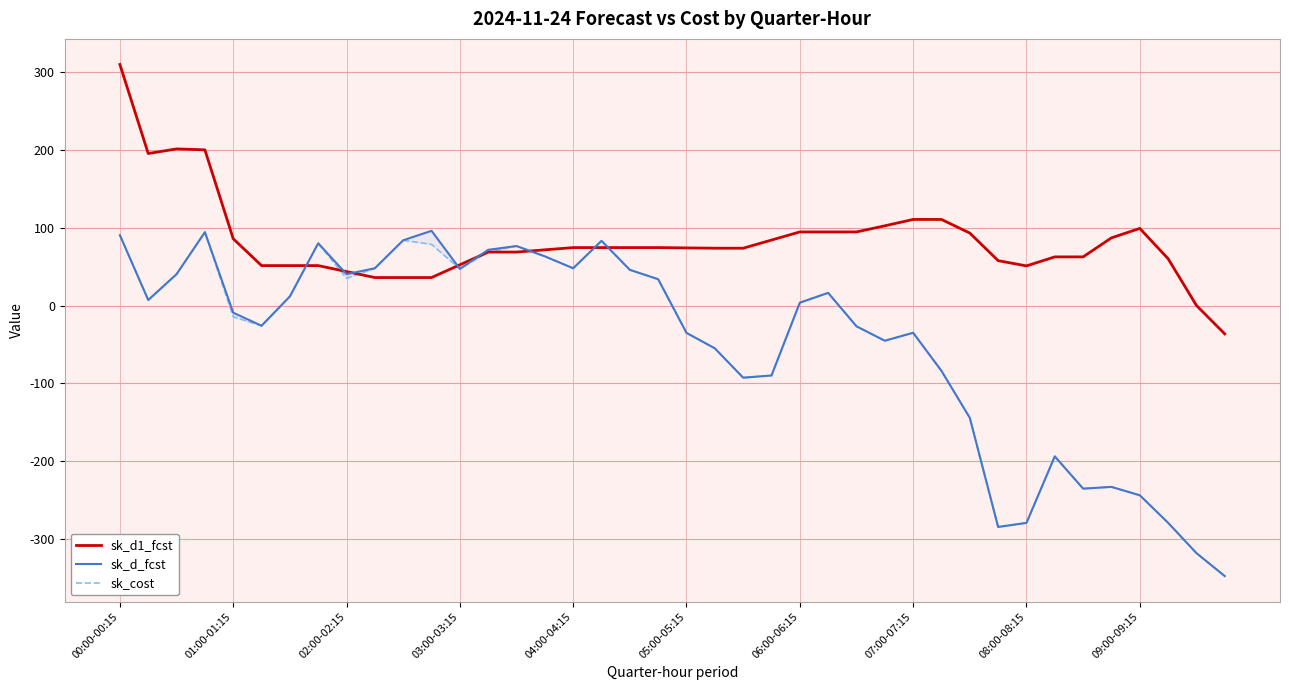

The value of sk_d1_fcst at 00:00-00:15 is 310.3. True or false?

True